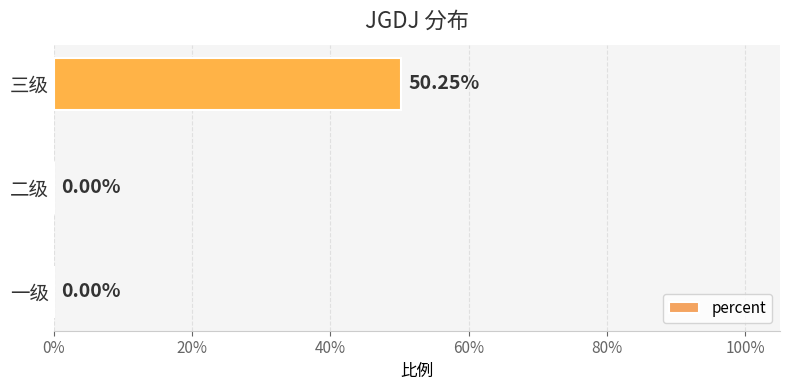

Are the bars horizontal?

Yes